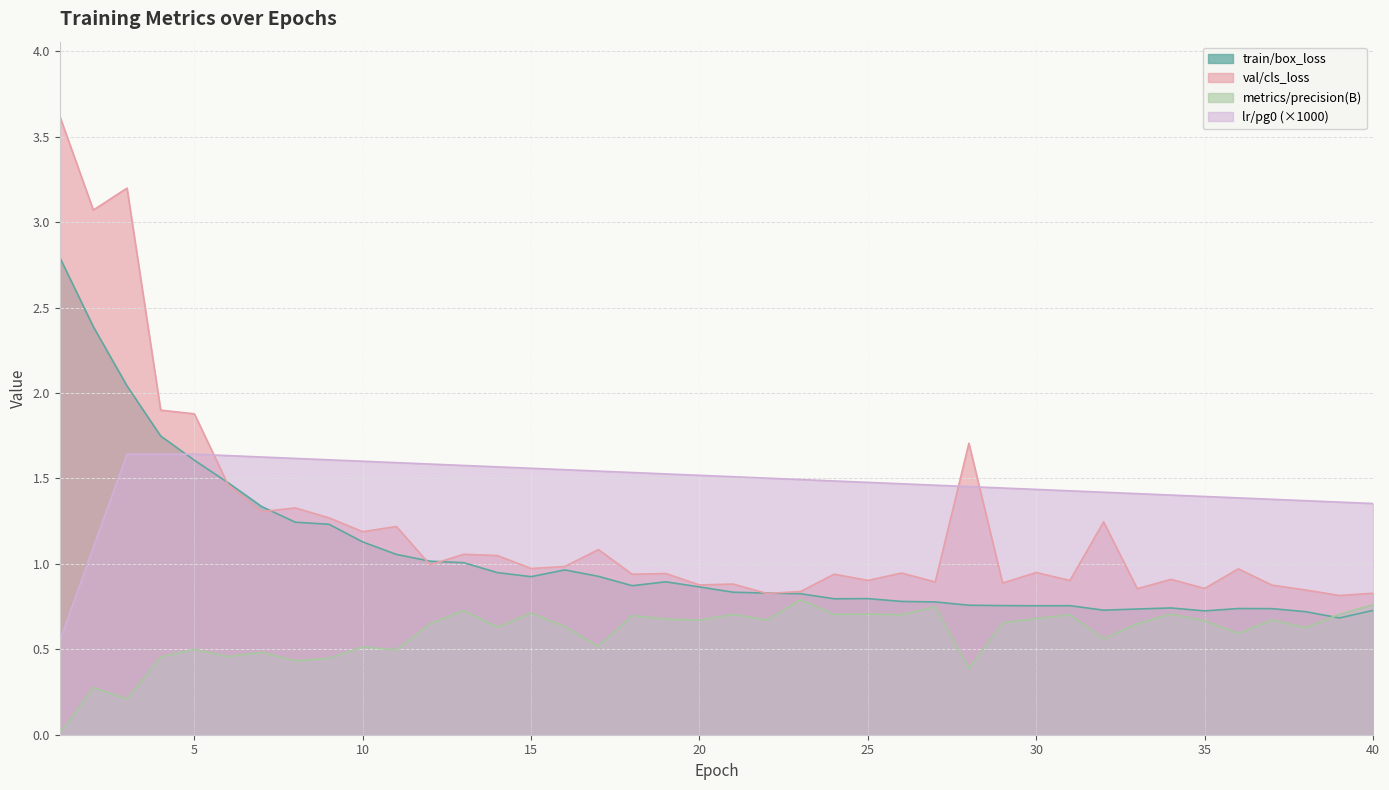

At which label does val/cls_loss reach its minimum?

39